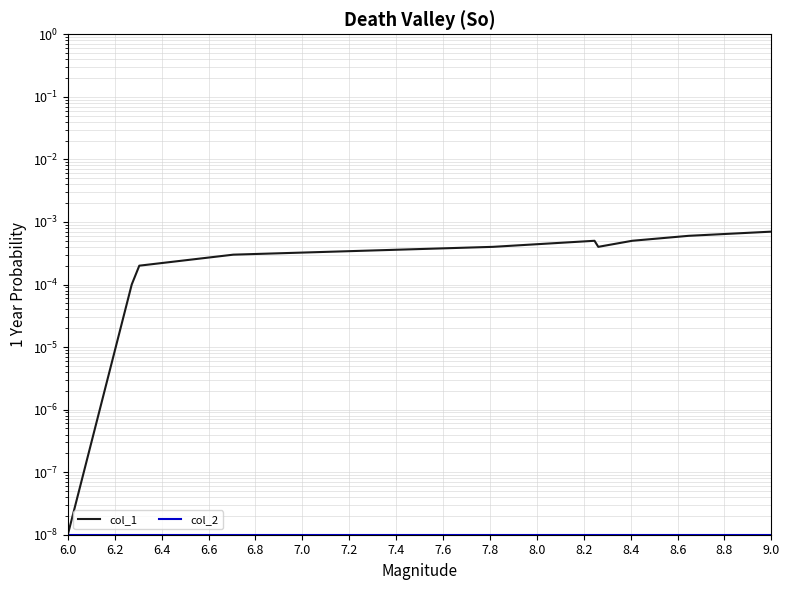

True or false: col_2 has more than 2 interior local peaks.

False